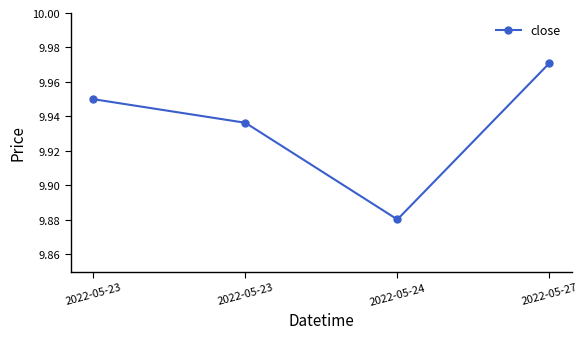

What is the sum of the values at 2022-05-23 and 2022-05-24?

19.8